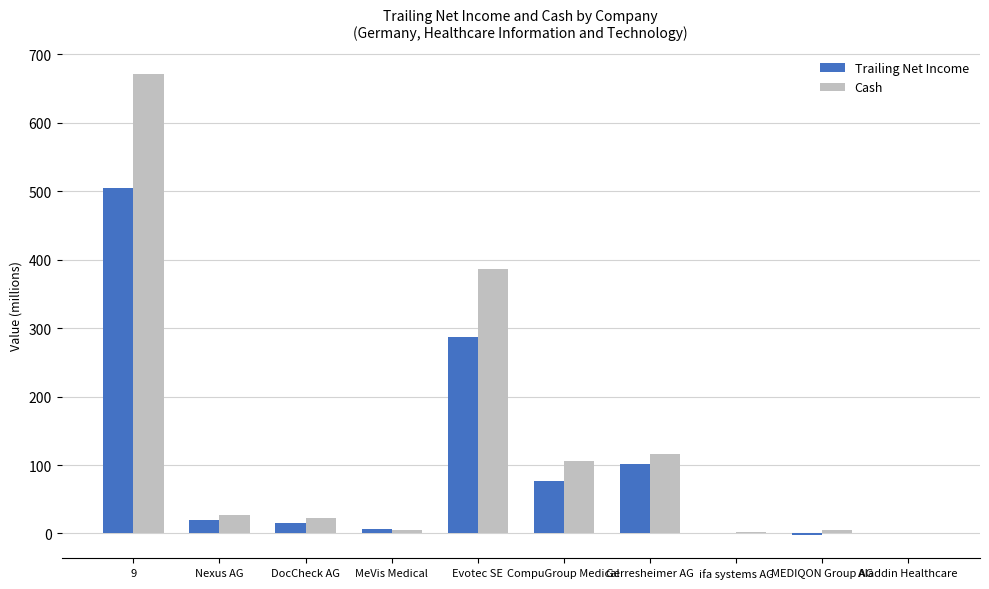

The Cash series shows 180.0 at CompuGroup Medical. True or false?

False